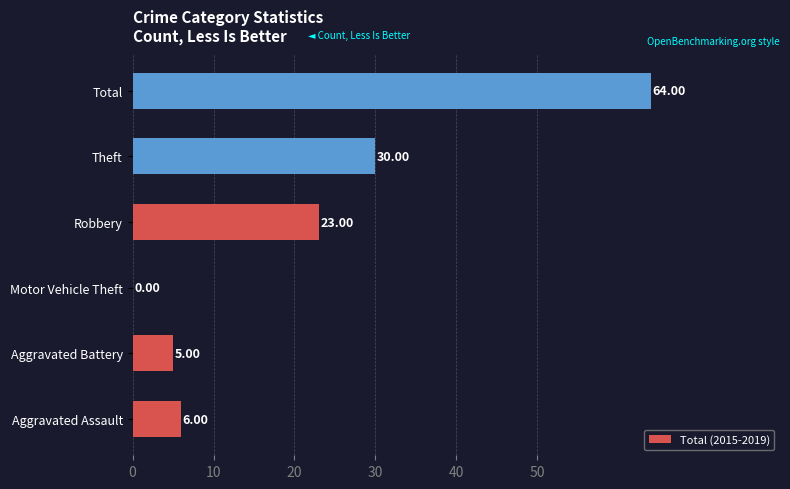

How many series are shown in this chart?

1